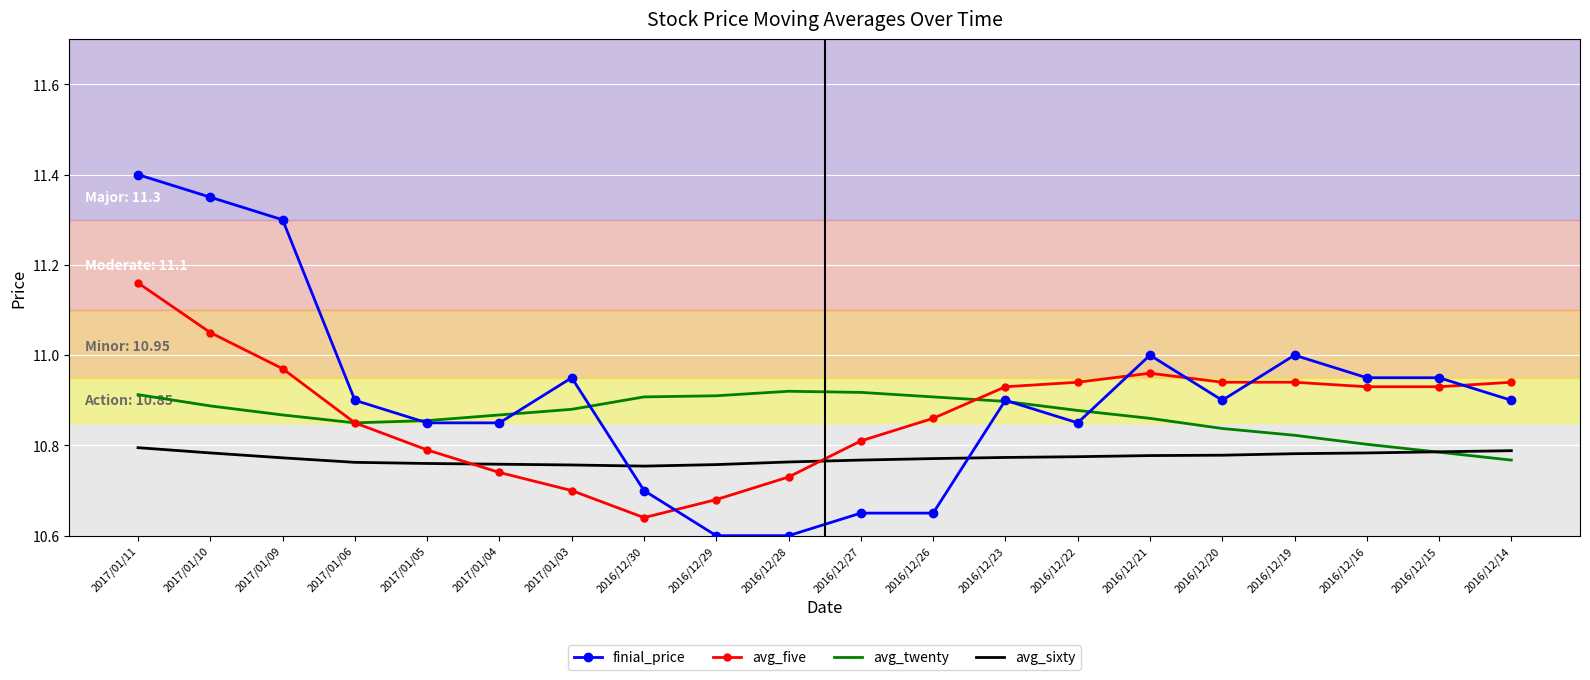

Rank the series by their maximum value, from highest to lowest.

finial_price, avg_five, avg_twenty, avg_sixty